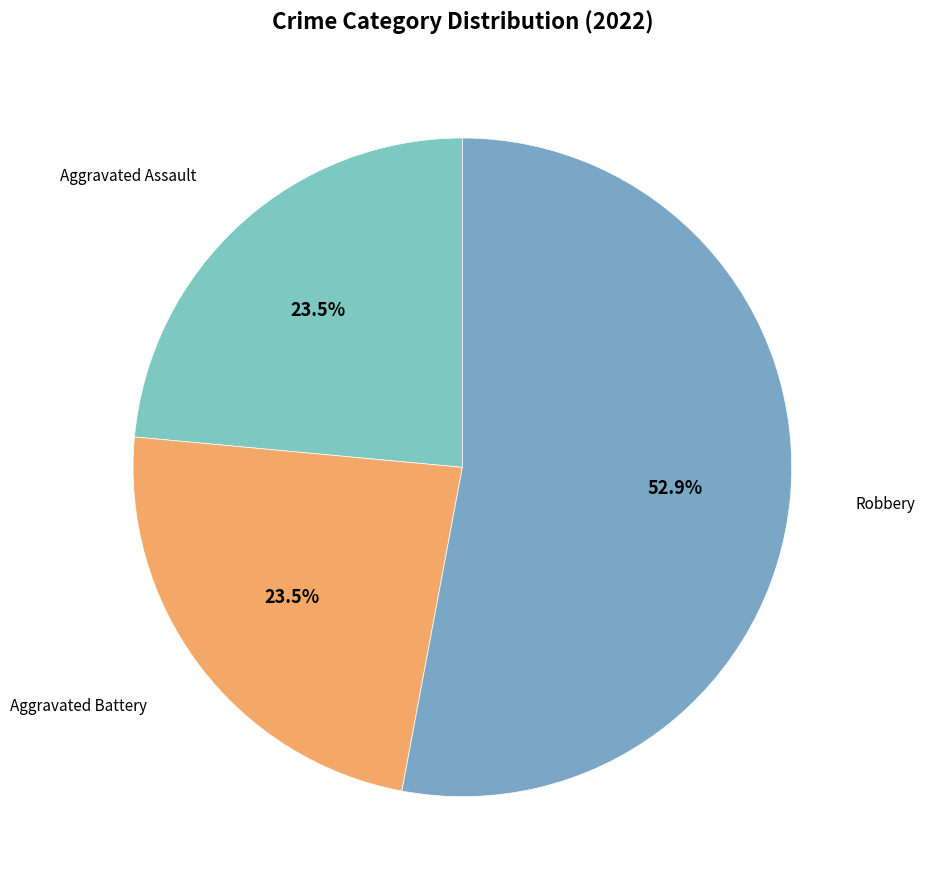

What is the largest slice in the pie chart?

Robbery